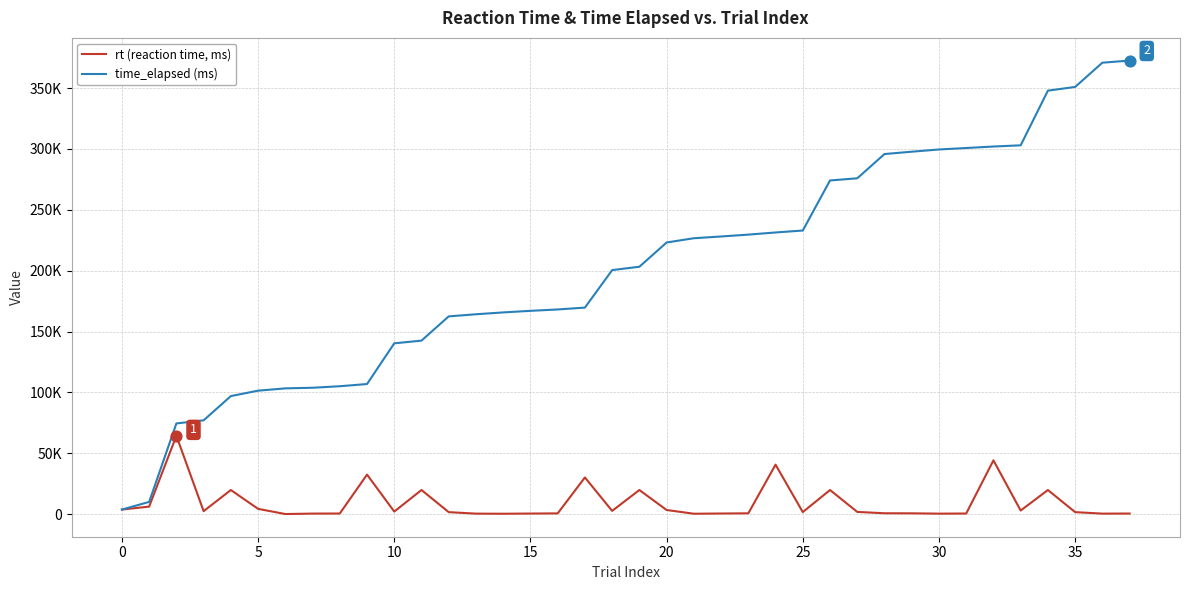

At how many categories does at least one series exceed 362383?

2